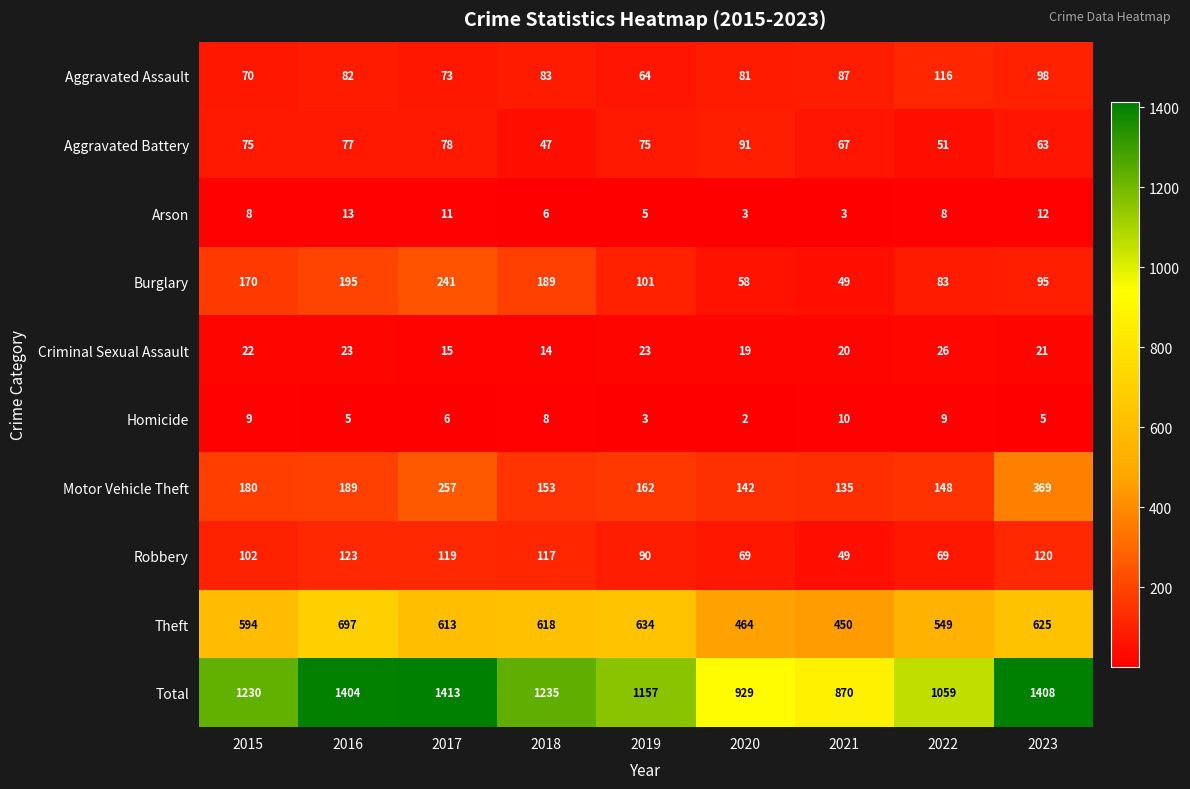

Which series changed the most between 2016 and 2018?

Total